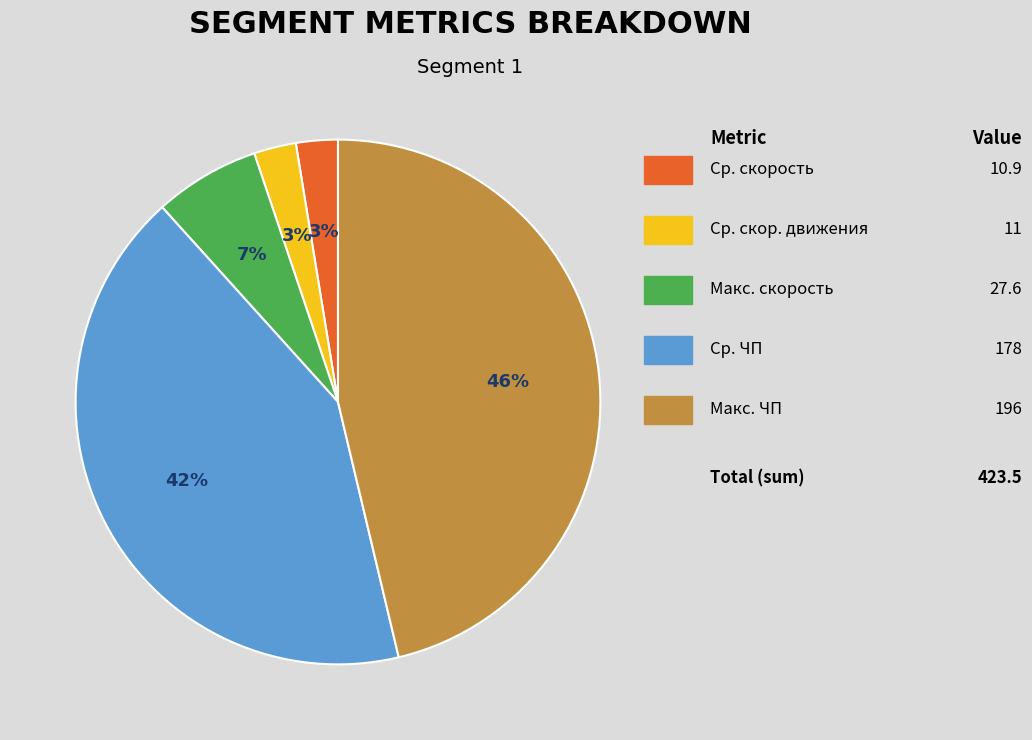

Does any single category account for the majority?

No